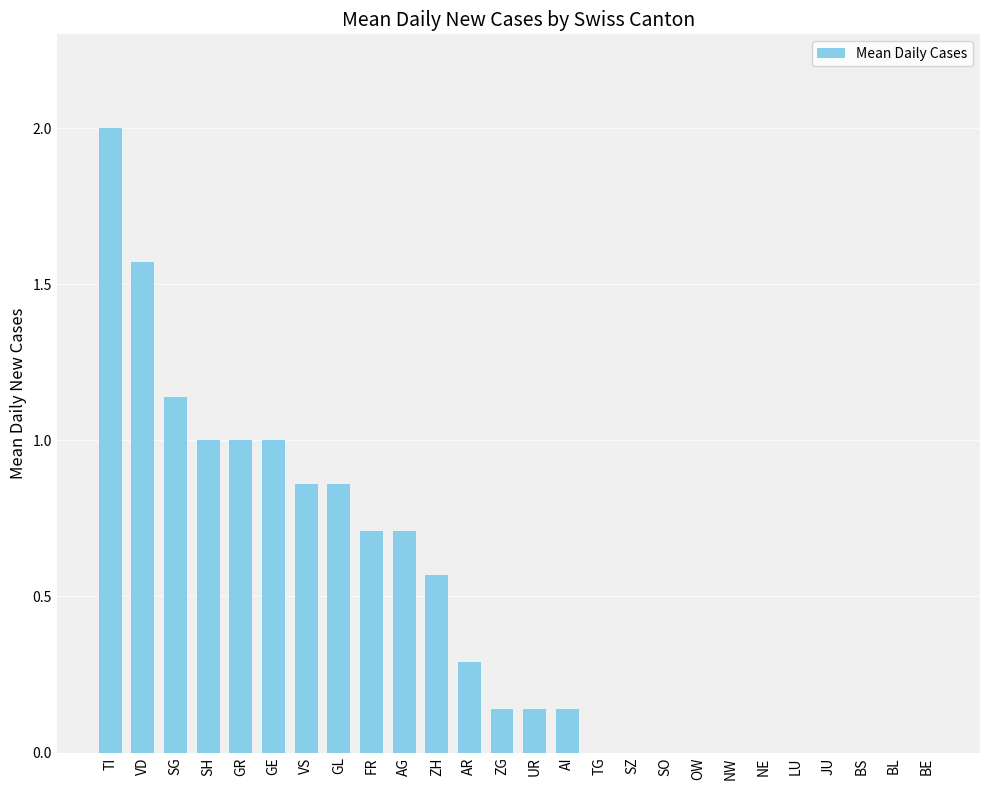

What is the change in value from ZH to JU?

-0.6